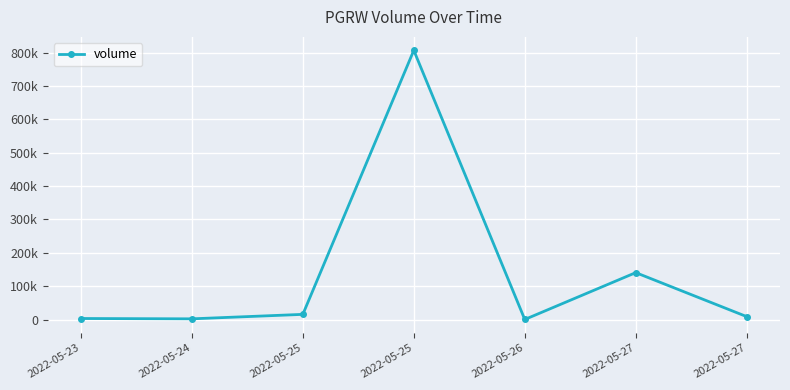

What is the sum of all values?

976153